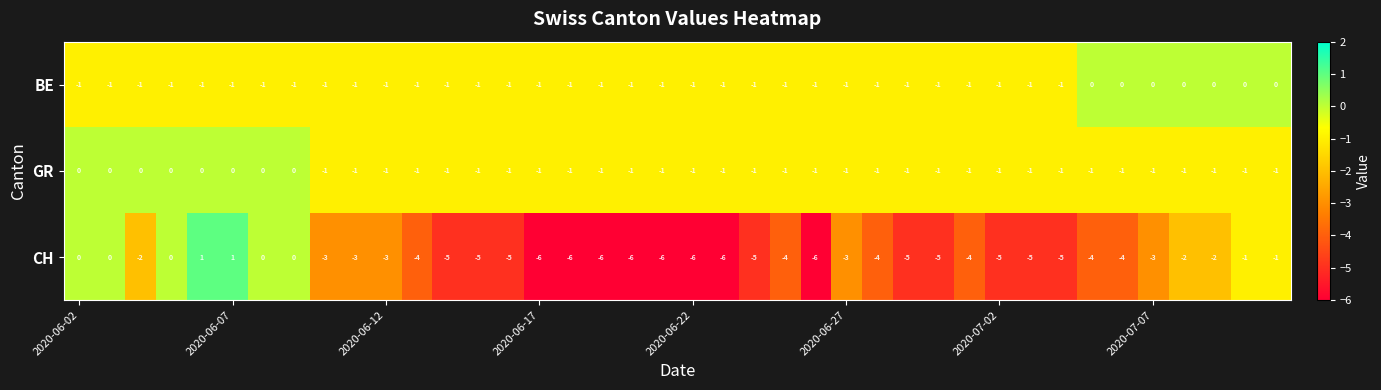

What is the difference between the maximum and minimum values in the CH series?

7